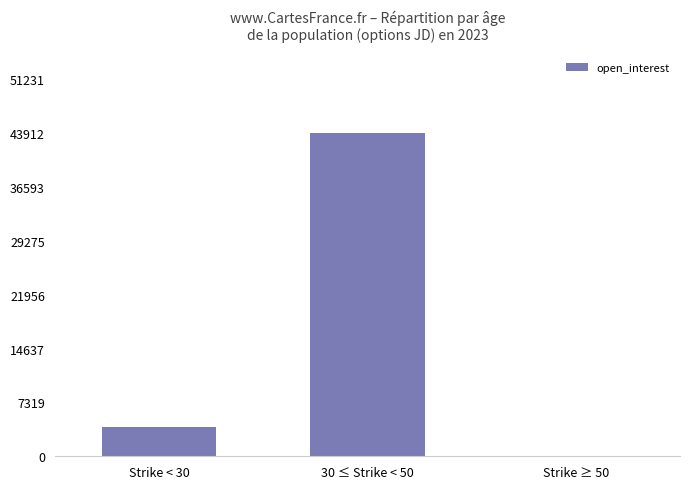

What value does the data have at 30 ≤ Strike < 50, to the nearest 10?

43910